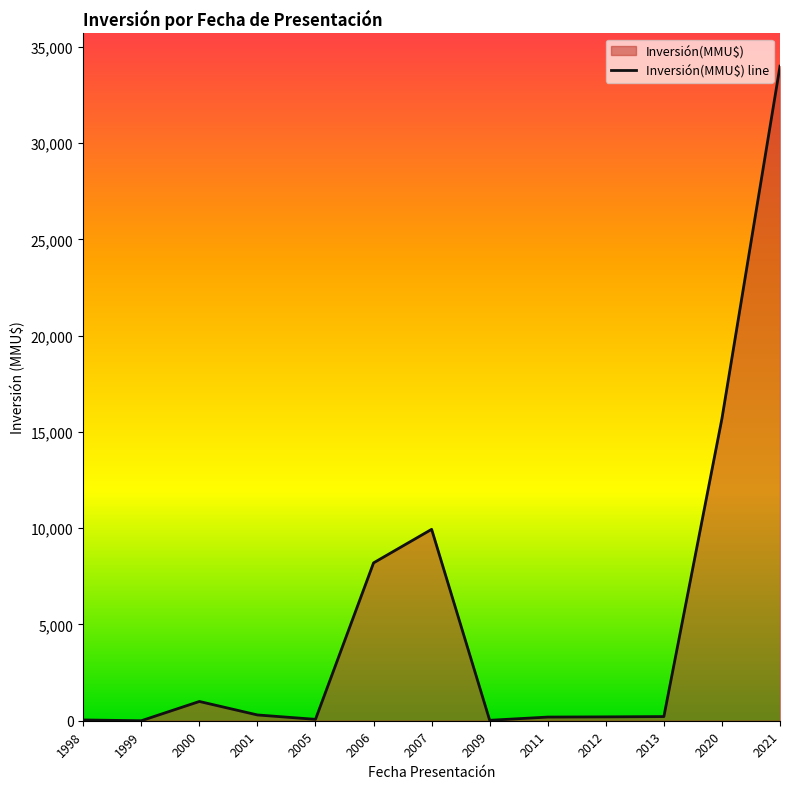

What is the approximate value at 2001?

300